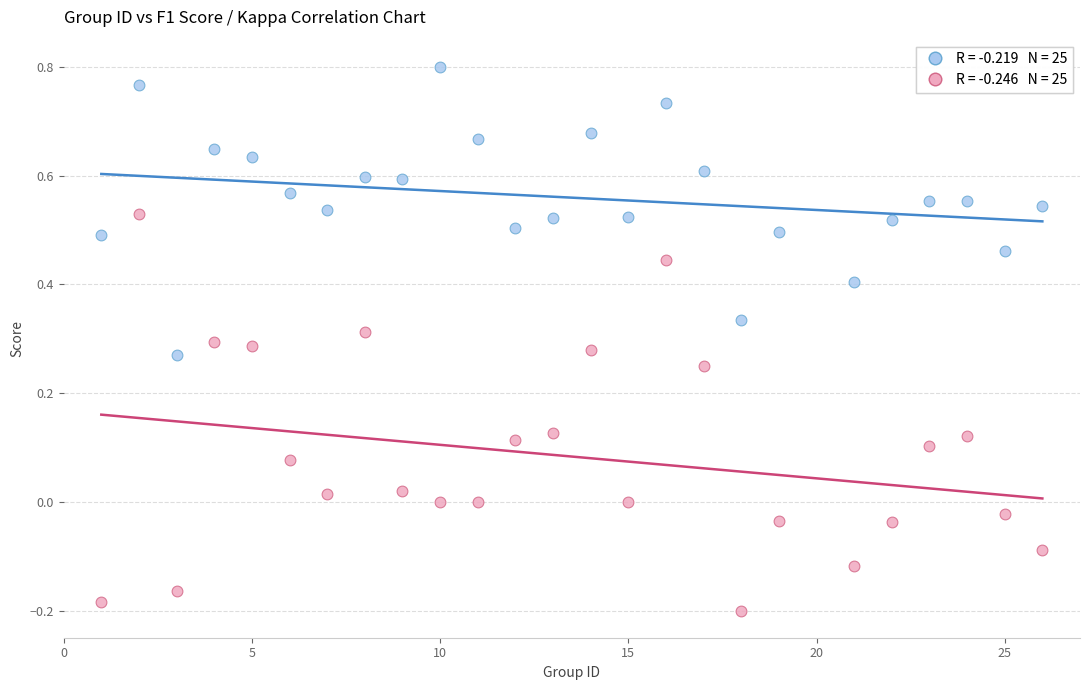

Across all data points, what is the range of Y values (max minus min)?

1.0